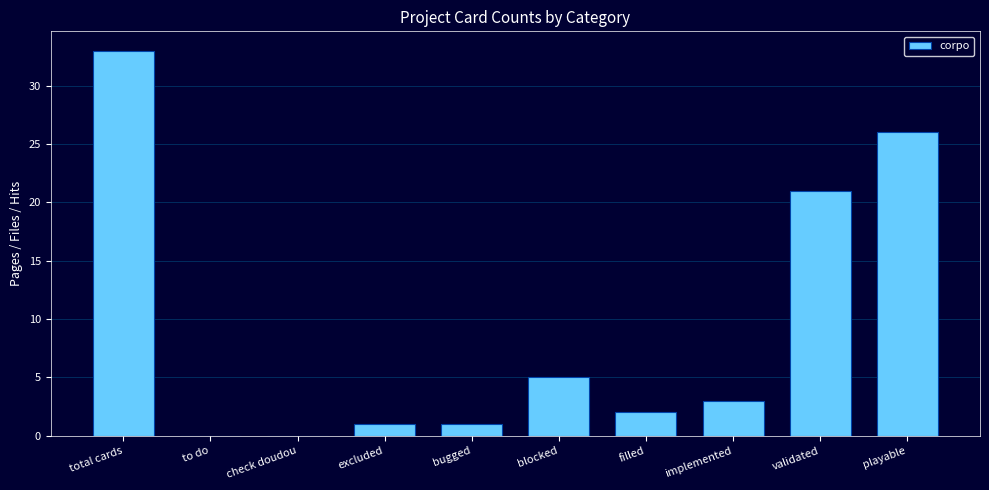

Where is the data nearest to the value 16?

validated